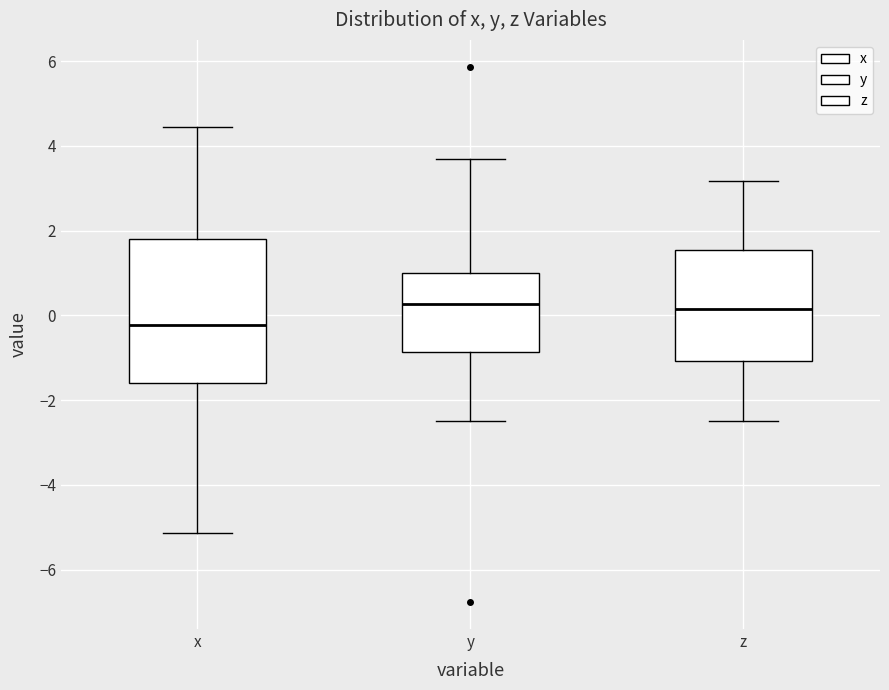

Where does the lower whisker of the box for z end on the y-axis? The values are not printed on the chart, so give them approximately, as read against the axis.

-2.4